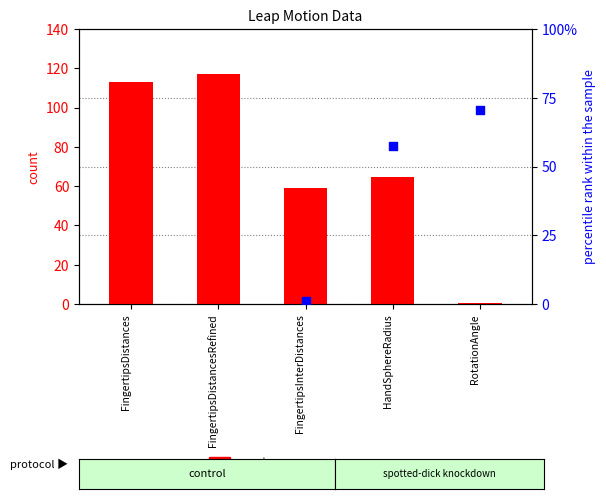

What is the total value across all series at HandSphereRadius?

65.5